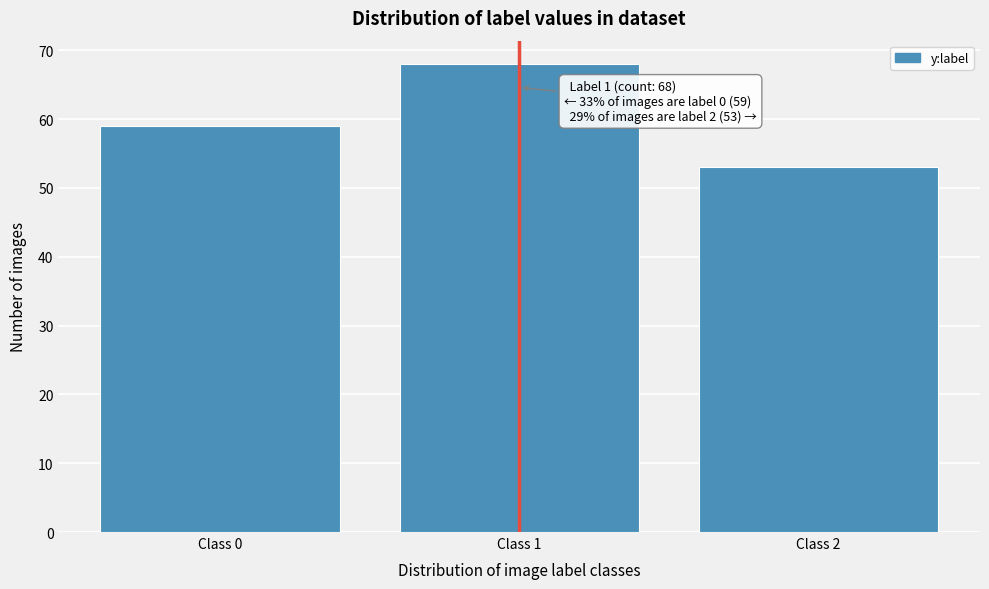

Reading left to right, transcribe all the data shown in this chart.

59	68	53